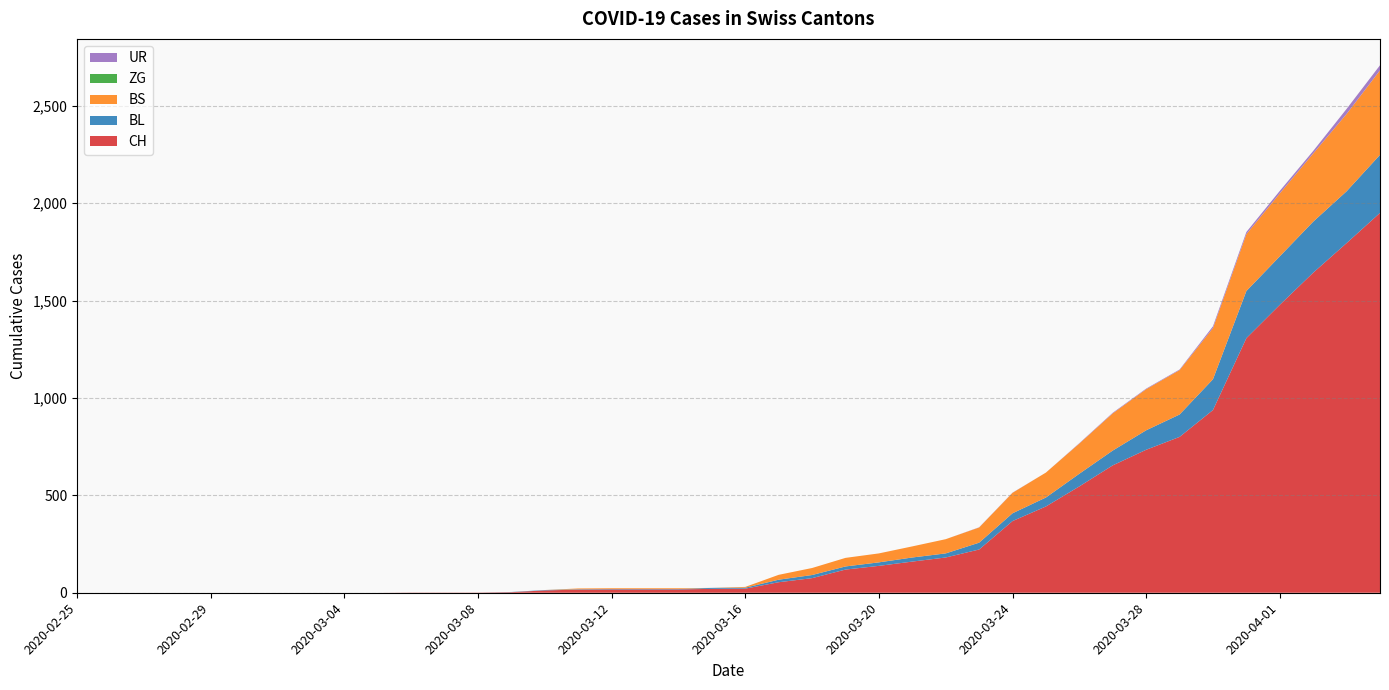

Reading left to right, extract all data points from this chart.

CH: 2020-02-25=0	2020-02-26=0	2020-02-27=0	2020-02-28=0	2020-02-29=0	2020-03-01=0	2020-03-02=0	2020-03-03=0	2020-03-04=0	2020-03-05=0	2020-03-06=1	2020-03-07=1	2020-03-08=1	2020-03-09=3	2020-03-10=12	2020-03-11=16	2020-03-12=17	2020-03-13=17	2020-03-14=17	2020-03-15=20	2020-03-16=21	2020-03-17=54	2020-03-18=75	2020-03-19=119	2020-03-20=138	2020-03-21=160	2020-03-22=181	2020-03-23=222	2020-03-24=368	2020-03-25=443	2020-03-26=546	2020-03-27=654	2020-03-28=734	2020-03-29=800	2020-03-30=938	2020-03-31=1307	2020-04-01=1478	2020-04-02=1643	2020-04-03=1795	2020-04-04=1950
BL: 2020-02-25=0	2020-02-26=0	2020-02-27=0	2020-02-28=0	2020-02-29=0	2020-03-01=0	2020-03-02=0	2020-03-03=0	2020-03-04=0	2020-03-05=0	2020-03-06=0	2020-03-07=0	2020-03-08=0	2020-03-09=1	2020-03-10=2	2020-03-11=2	2020-03-12=2	2020-03-13=2	2020-03-14=2	2020-03-15=5	2020-03-16=5	2020-03-17=13	2020-03-18=16	2020-03-19=16	2020-03-20=18	2020-03-21=21	2020-03-22=21	2020-03-23=35	2020-03-24=40	2020-03-25=46	2020-03-26=65	2020-03-27=76	2020-03-28=100	2020-03-29=115	2020-03-30=158	2020-03-31=242	2020-04-01=249	2020-04-02=262	2020-04-03=266	2020-04-04=298
BS: 2020-02-25=0	2020-02-26=0	2020-02-27=0	2020-02-28=0	2020-02-29=0	2020-03-01=0	2020-03-02=0	2020-03-03=0	2020-03-04=0	2020-03-05=0	2020-03-06=0	2020-03-07=0	2020-03-08=0	2020-03-09=0	2020-03-10=0	2020-03-11=4	2020-03-12=4	2020-03-13=4	2020-03-14=4	2020-03-15=0	2020-03-16=4	2020-03-17=25	2020-03-18=36	2020-03-19=44	2020-03-20=46	2020-03-21=57	2020-03-22=73	2020-03-23=78	2020-03-24=105	2020-03-25=128	2020-03-26=155	2020-03-27=191	2020-03-28=211	2020-03-29=228	2020-03-30=263	2020-03-31=292	2020-04-01=323	2020-04-02=350	2020-04-03=397	2020-04-04=434
ZG: 2020-02-25=0	2020-02-26=0	2020-02-27=0	2020-02-28=0	2020-02-29=0	2020-03-01=0	2020-03-02=0	2020-03-03=0	2020-03-04=0	2020-03-05=0	2020-03-06=0	2020-03-07=0	2020-03-08=0	2020-03-09=0	2020-03-10=0	2020-03-11=0	2020-03-12=0	2020-03-13=0	2020-03-14=0	2020-03-15=0	2020-03-16=0	2020-03-17=0	2020-03-18=0	2020-03-19=0	2020-03-20=0	2020-03-21=0	2020-03-22=0	2020-03-23=0	2020-03-24=0	2020-03-25=0	2020-03-26=0	2020-03-27=0	2020-03-28=0	2020-03-29=0	2020-03-30=0	2020-03-31=0	2020-04-01=0	2020-04-02=0	2020-04-03=0	2020-04-04=0
UR: 2020-02-25=0	2020-02-26=0	2020-02-27=0	2020-02-28=0	2020-02-29=0	2020-03-01=0	2020-03-02=0	2020-03-03=0	2020-03-04=0	2020-03-05=0	2020-03-06=0	2020-03-07=0	2020-03-08=0	2020-03-09=0	2020-03-10=0	2020-03-11=0	2020-03-12=0	2020-03-13=0	2020-03-14=0	2020-03-15=0	2020-03-16=0	2020-03-17=0	2020-03-18=0	2020-03-19=0	2020-03-20=0	2020-03-21=0	2020-03-22=0	2020-03-23=1	2020-03-24=1	2020-03-25=0	2020-03-26=2	2020-03-27=3	2020-03-28=3	2020-03-29=3	2020-03-30=9	2020-03-31=11	2020-04-01=13	2020-04-02=13	2020-04-03=26	2020-04-04=26